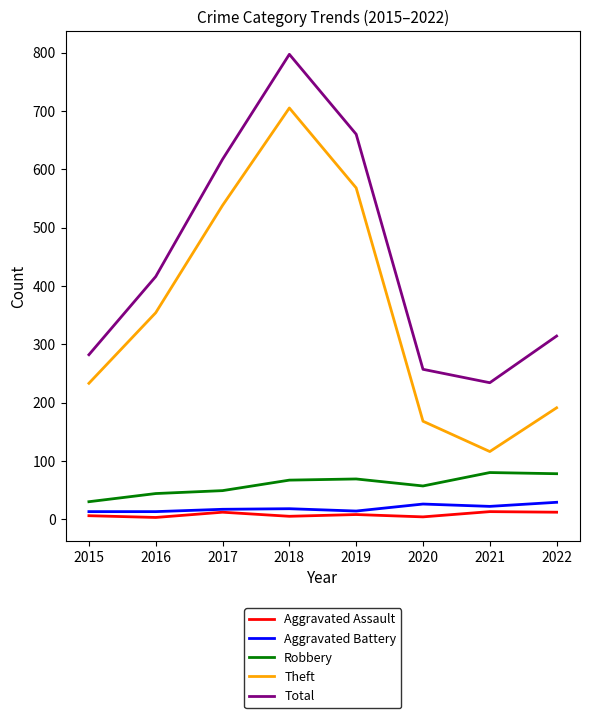

What are all the series names shown in the legend?

Aggravated Assault, Aggravated Battery, Robbery, Theft, Total